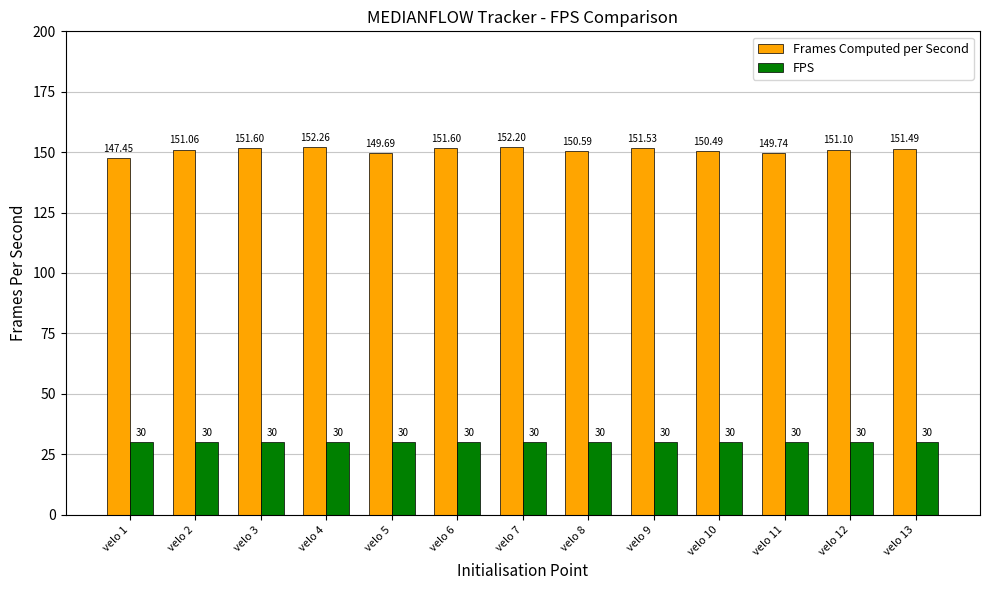

What is the difference between the highest and lowest values at velo 5?

119.7